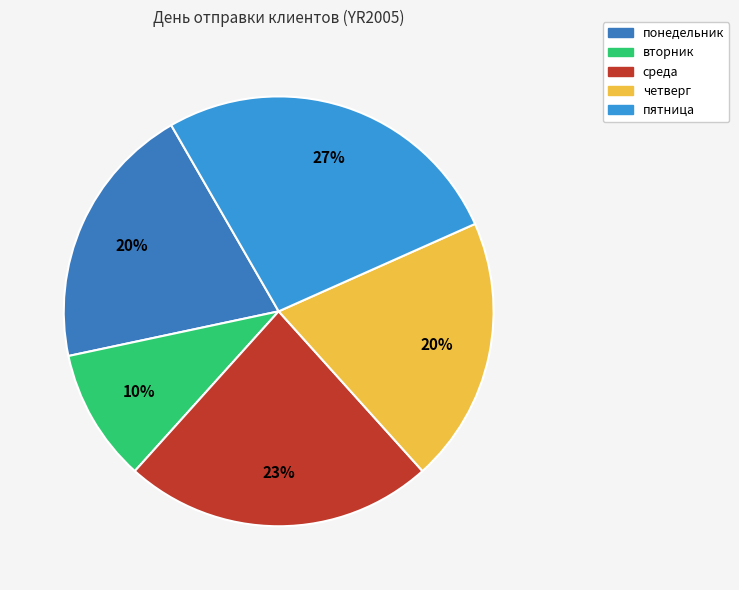

Approximately how many times larger is the value at четверг compared to среда?

0.9